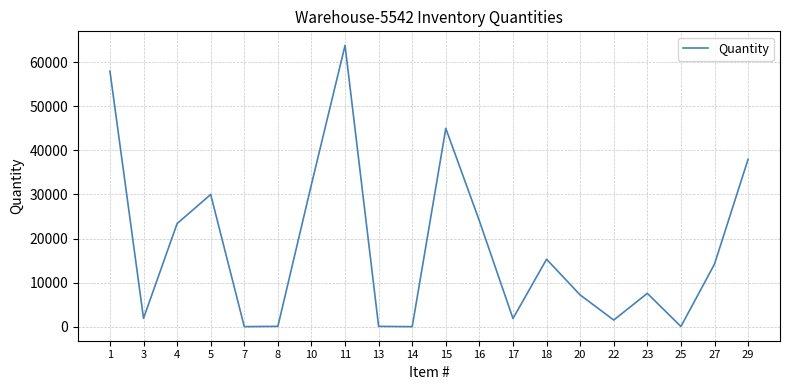

At which category does the data reach its first local valley?

3